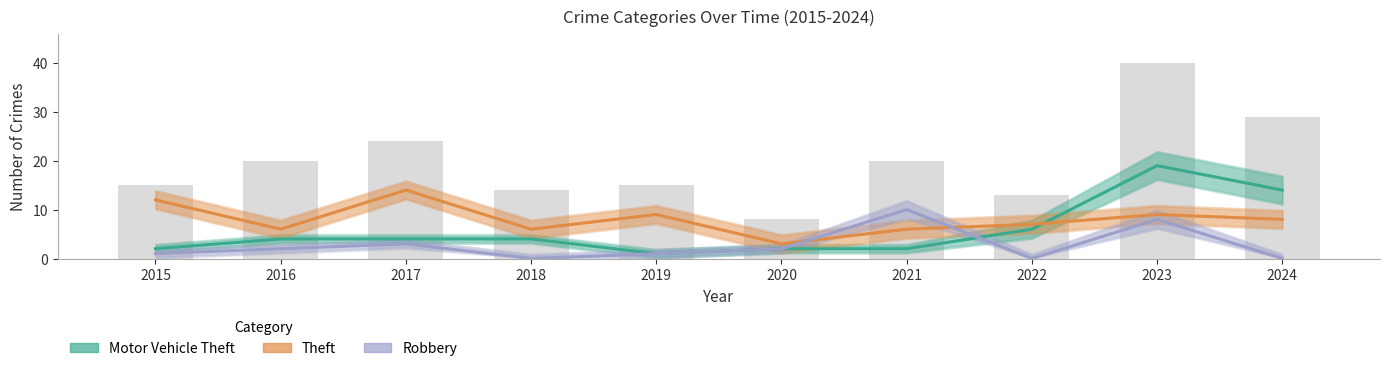

Rank the categories by Motor Vehicle Theft value from lowest to highest.

2019, 2015, 2020, 2021, 2016, 2017, 2018, 2022, 2024, 2023